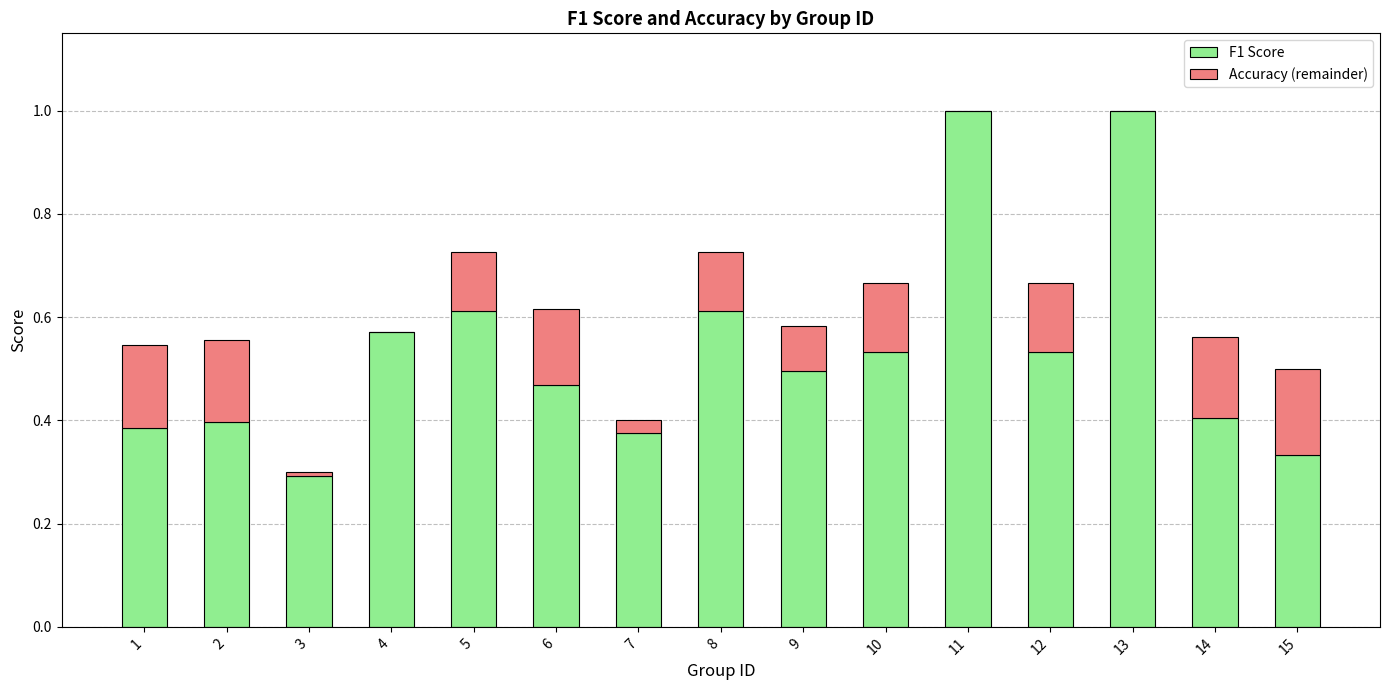

What is the sum of the F1 Score values at 7 and 9?

0.9